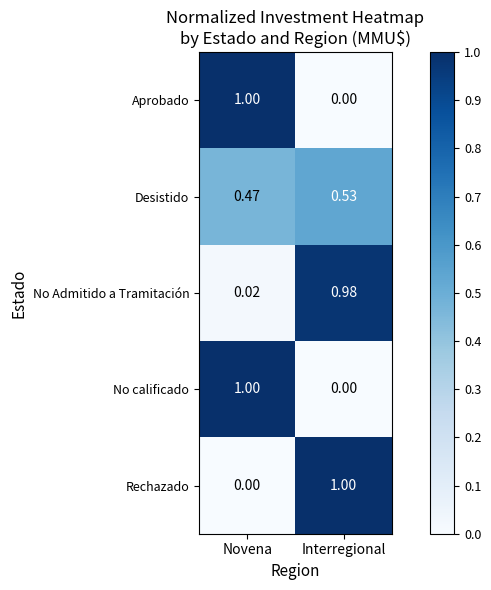

At which category is the sum across all series the highest?

Interregional